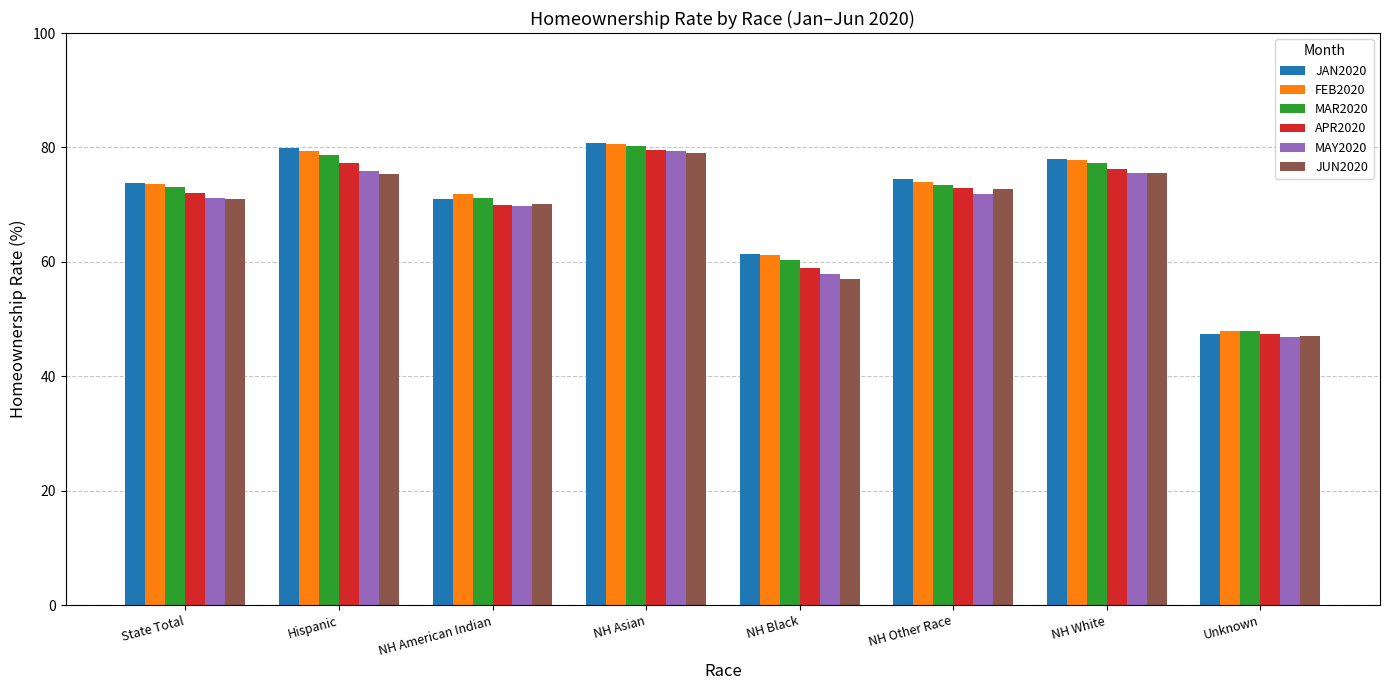

What is the value of the JAN2020 bar at the 1st from the left?

73.7